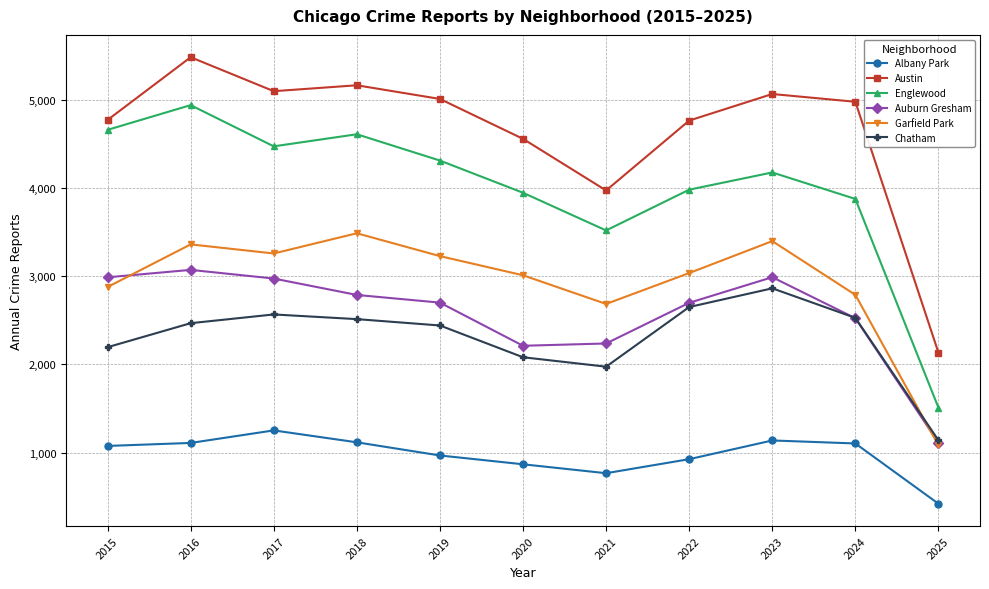

Which category has the highest value across all series?

2016